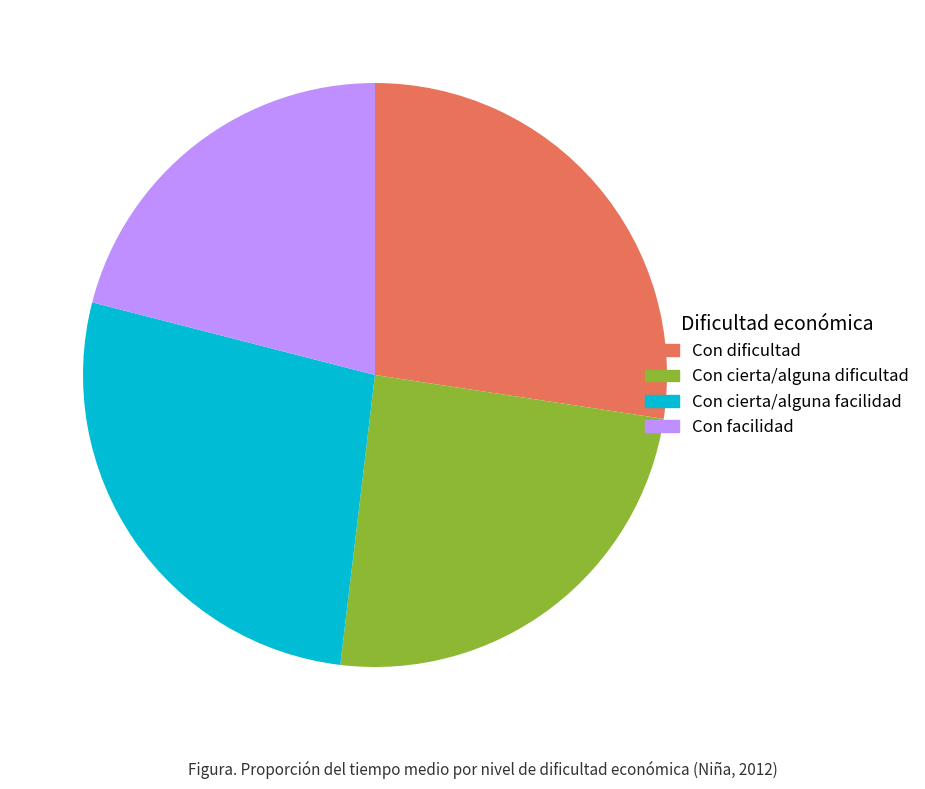

How many slices are in this pie chart?

4